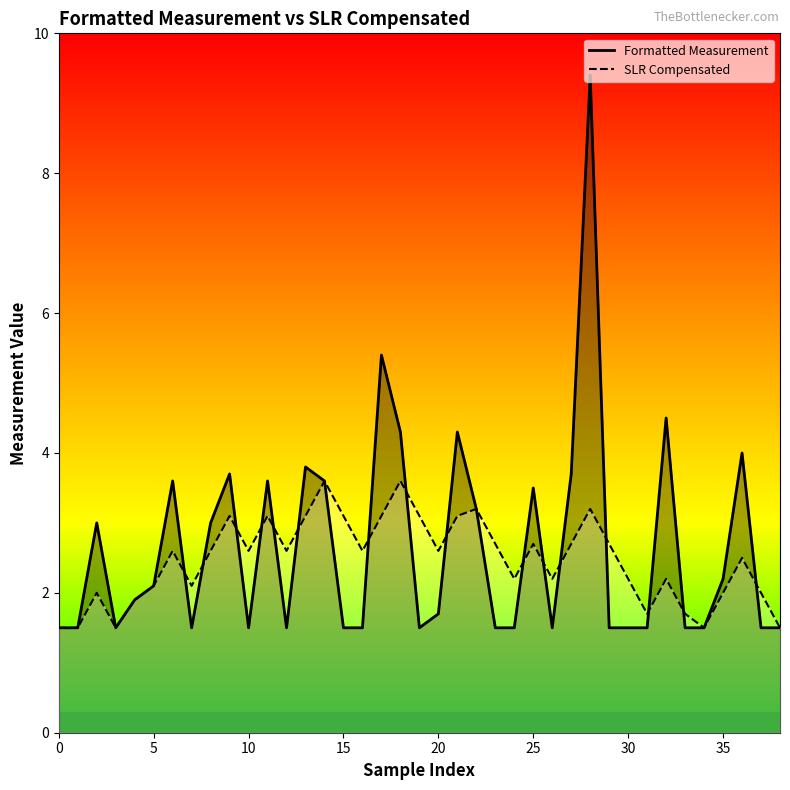

Which series changed the most between 10 and 25?

Formatted Measurement